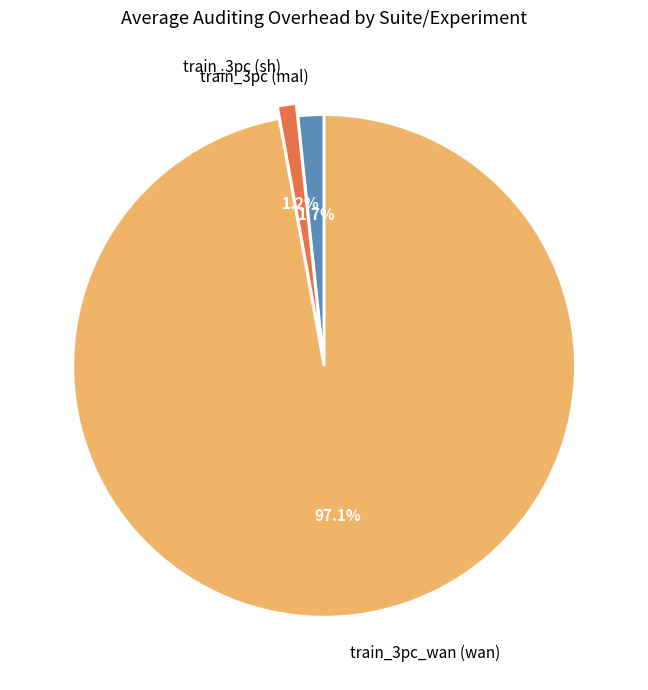

Which slice represents more than half of the pie?

train_3pc_wan (wan)